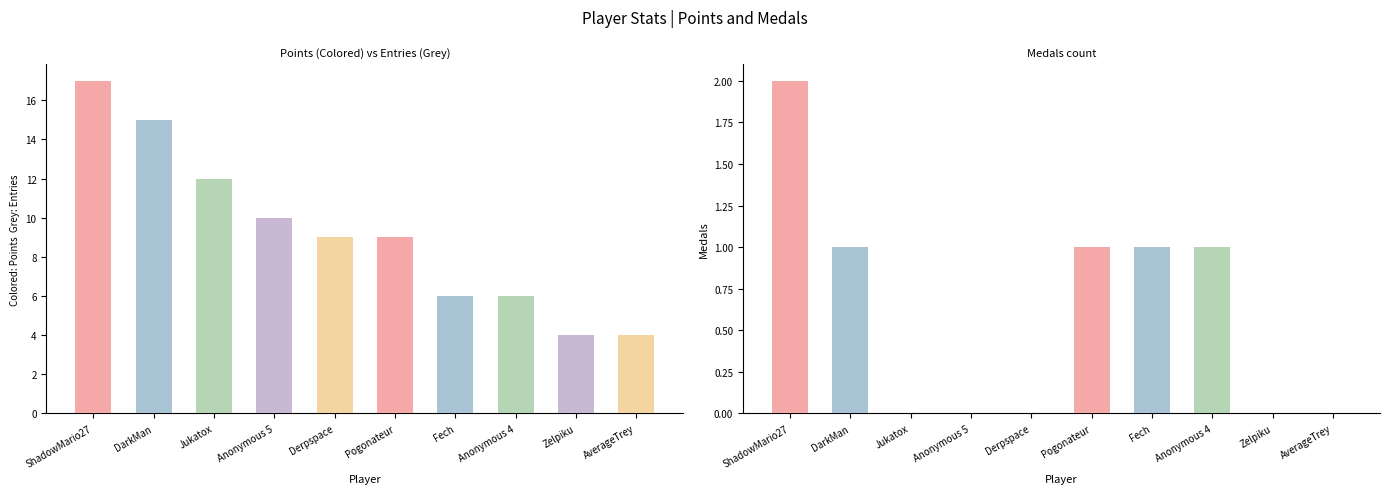

Reading left to right, extract all data points from this chart.

Points: 17	15	12	10	9	9	6	6	4	4
Medals: 2	1	0	0	0	1	1	1	0	0
Gold: 1	1	1	2	1	0	0	0	0	0
Silver: 1	2	1	0	0	0	0	0	1	1
Entries: 4	4	5	2	4	3	1	1	1	1